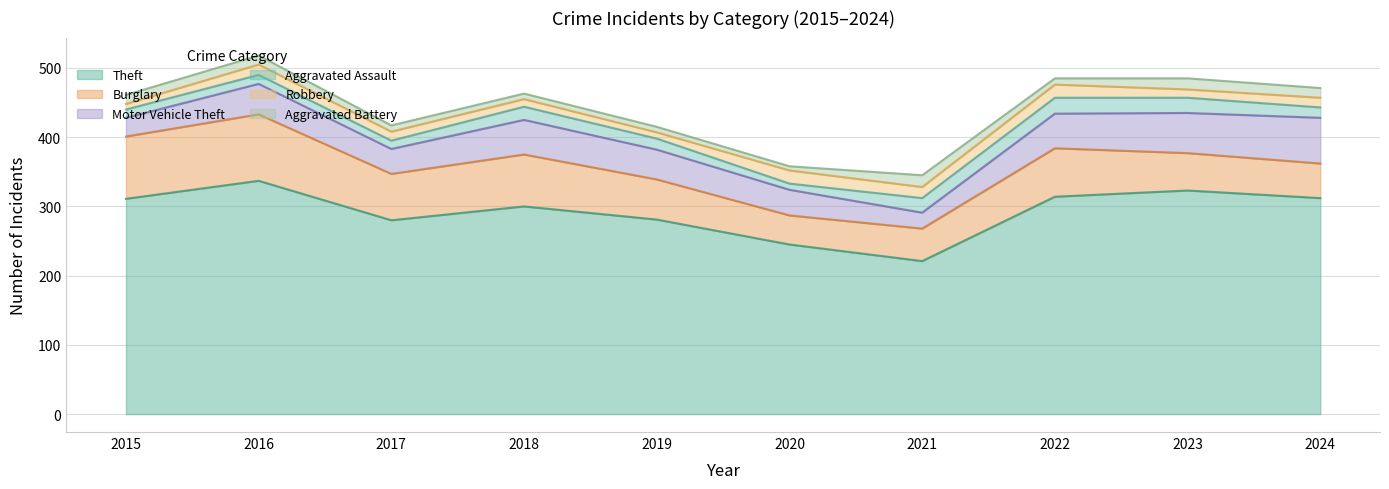

What is the value of the Robbery point at the 10th from the left?

14